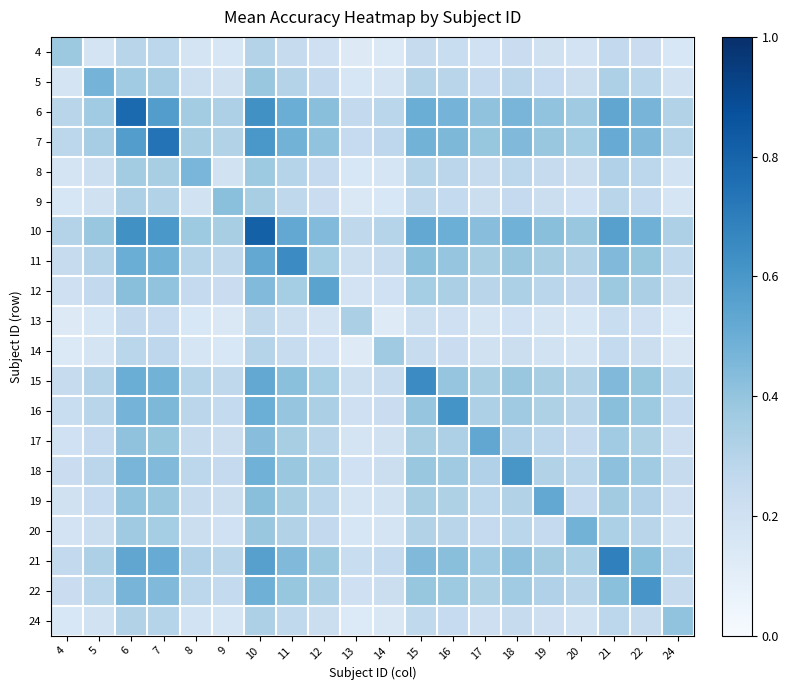

What is the difference between the highest and lowest values at 20?

0.3